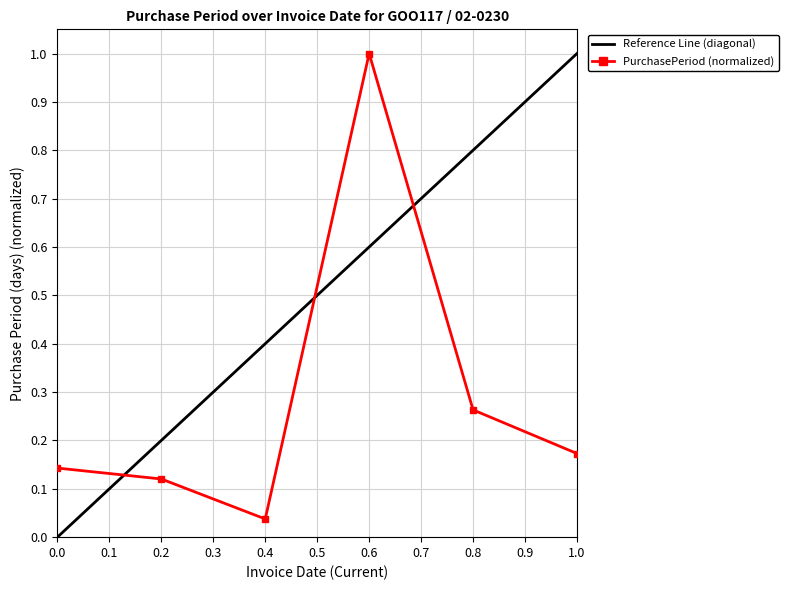

True or false: PurchasePeriod (normalized) has a value of 0.6 at 0.6.

False